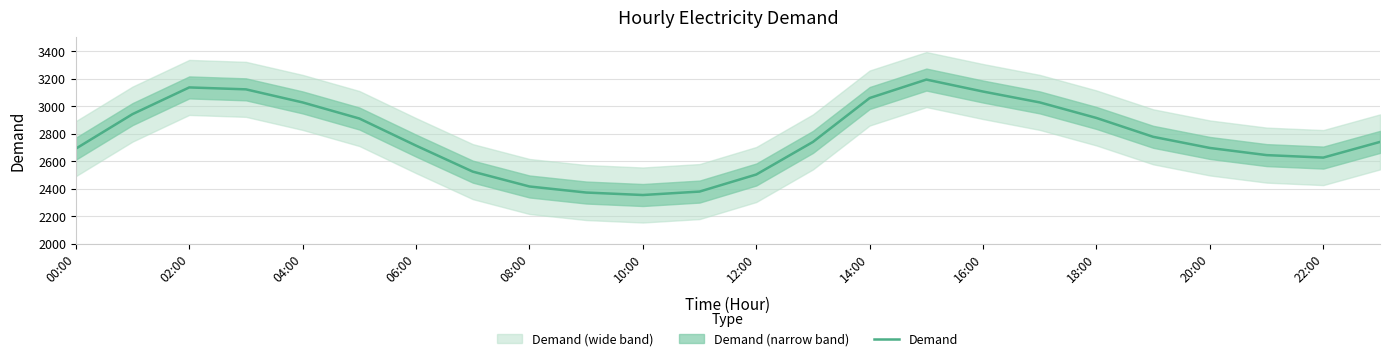

Is it true that Demand equals 5066 at 14:00?

False